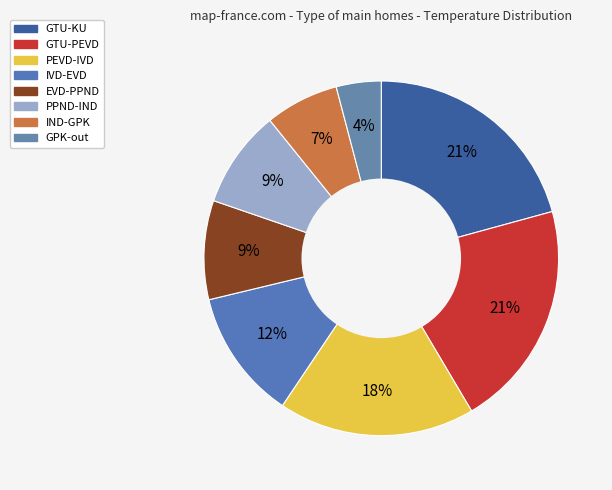

Does PPND-IND represent more than half of the total?

No